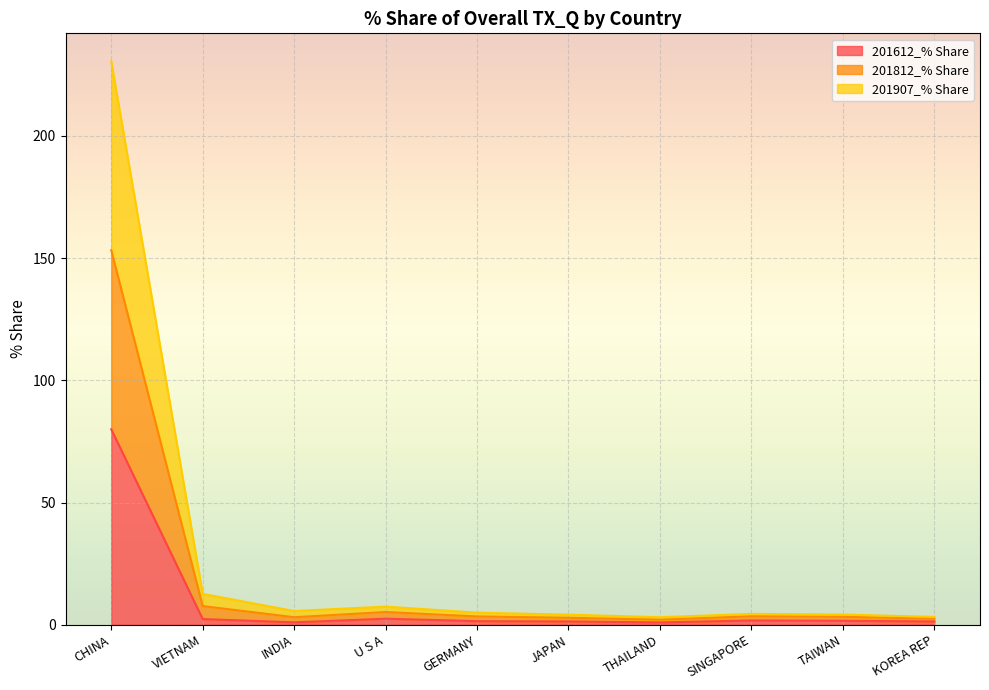

At which label does 201612_% Share reach its peak?

CHINA